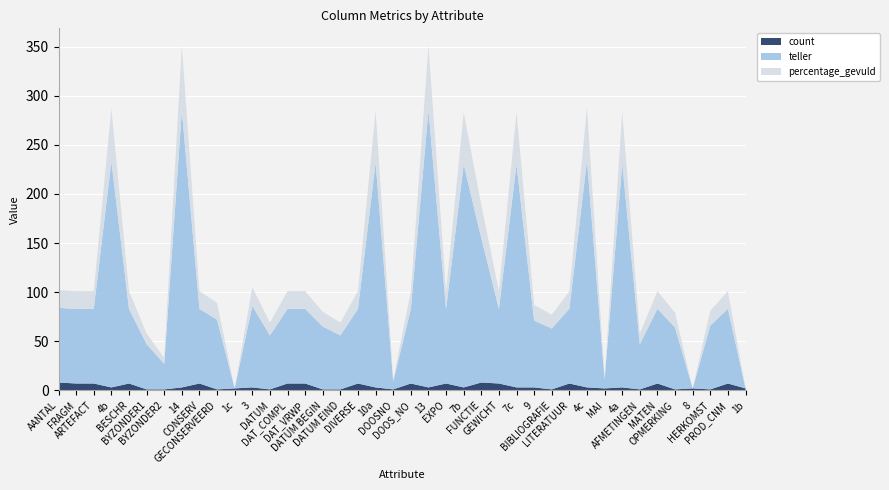

Reading left to right, transcribe all the data shown in this chart.

count: AANTAL=8	FRAGM=7	ARTEFACT=7	4b=3	BESCHR=7	BYZONDER1=1	BYZONDER2=1	14=3	CONSERV=7	GECONSERVEERD=1	1c=2	3=3	DATUM=1	DAT_COMPL=7	DAT_VRWP=7	DATUM BEGIN=1	DATUM EIND=1	DIVERSE=7	10a=3	DOOSNO=1	DOOS_NO=7	13=3	EXPO=7	7b=3	FUNCTIE=8	GEWICHT=7	7c=3	9=3	BIBLIOGRAFIE=1	LITERATUUR=7	4c=3	MAI=2	4a=3	AFMETINGEN=1	MATEN=7	OPMERKING=1	8=2	HERKOMST=1	PROD_CNM=7	1b=2
teller: AANTAL=76	FRAGM=76	ARTEFACT=76	4b=230	BESCHR=76	BYZONDER1=46	BYZONDER2=26	14=282	CONSERV=76	GECONSERVEERD=71	1c=0	3=83	DATUM=55	DAT_COMPL=76	DAT_VRWP=76	DATUM BEGIN=64	DATUM EIND=55	DIVERSE=76	10a=229	DOOSNO=8	DOOS_NO=76	13=282	EXPO=76	7b=227	FUNCTIE=147	GEWICHT=76	7c=227	9=68	BIBLIOGRAFIE=62	LITERATUUR=76	4c=231	MAI=9	4a=228	AFMETINGEN=46	MATEN=76	OPMERKING=63	8=0	HERKOMST=65	PROD_CNM=76	1b=0
percentage_gevuld: AANTAL=18	FRAGM=18	ARTEFACT=18	4b=54	BESCHR=18	BYZONDER1=11	BYZONDER2=6	14=66	CONSERV=18	GECONSERVEERD=17	1c=0	3=19	DATUM=13	DAT_COMPL=18	DAT_VRWP=18	DATUM BEGIN=15	DATUM EIND=13	DIVERSE=18	10a=53	DOOSNO=2	DOOS_NO=18	13=66	EXPO=18	7b=53	FUNCTIE=34	GEWICHT=18	7c=53	9=16	BIBLIOGRAFIE=14	LITERATUUR=18	4c=54	MAI=2	4a=53	AFMETINGEN=11	MATEN=18	OPMERKING=15	8=0	HERKOMST=15	PROD_CNM=18	1b=0